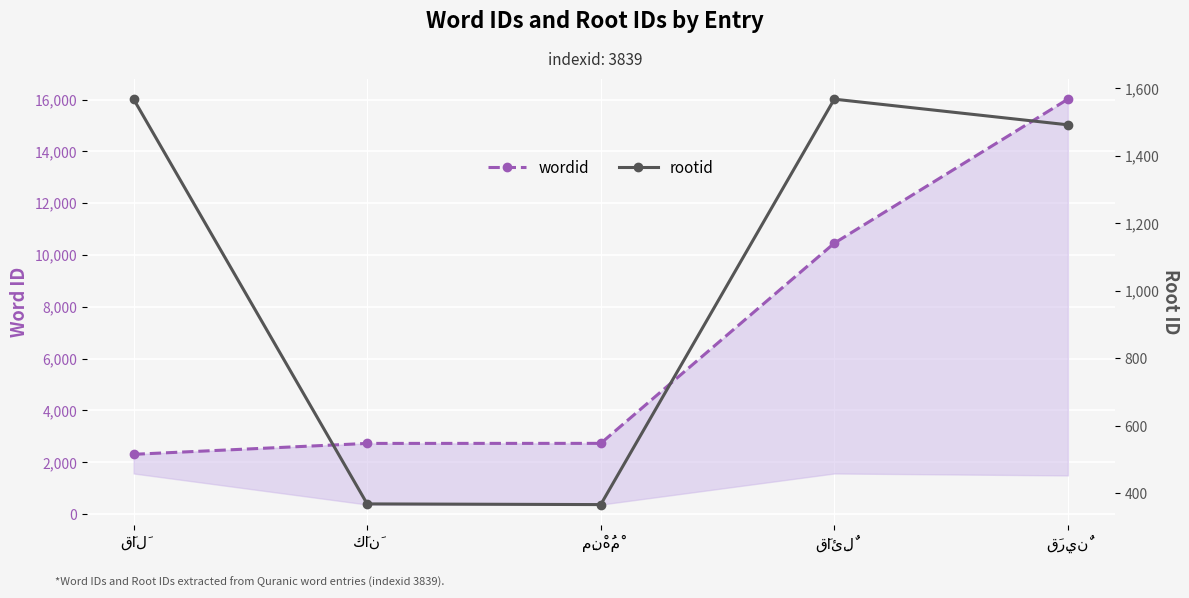

The value of rootid at قَالَ is 2773. True or false?

False